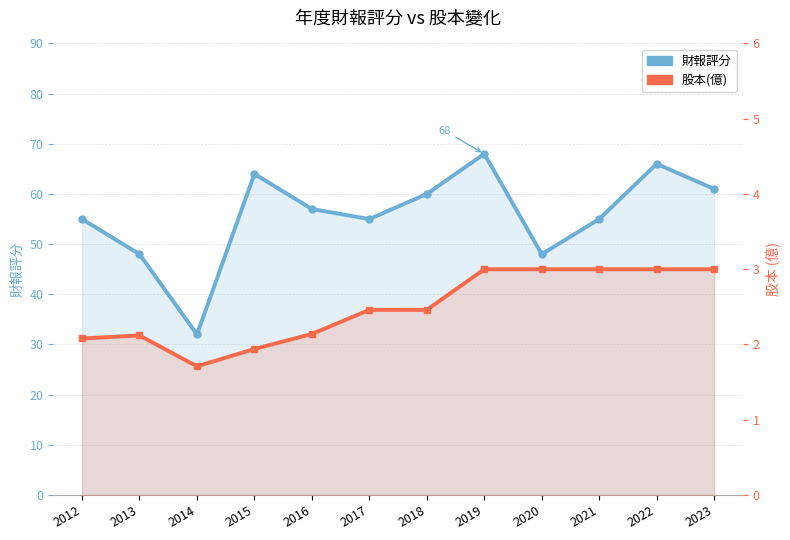

At which category does 財報評分 reach its first local peak?

2015